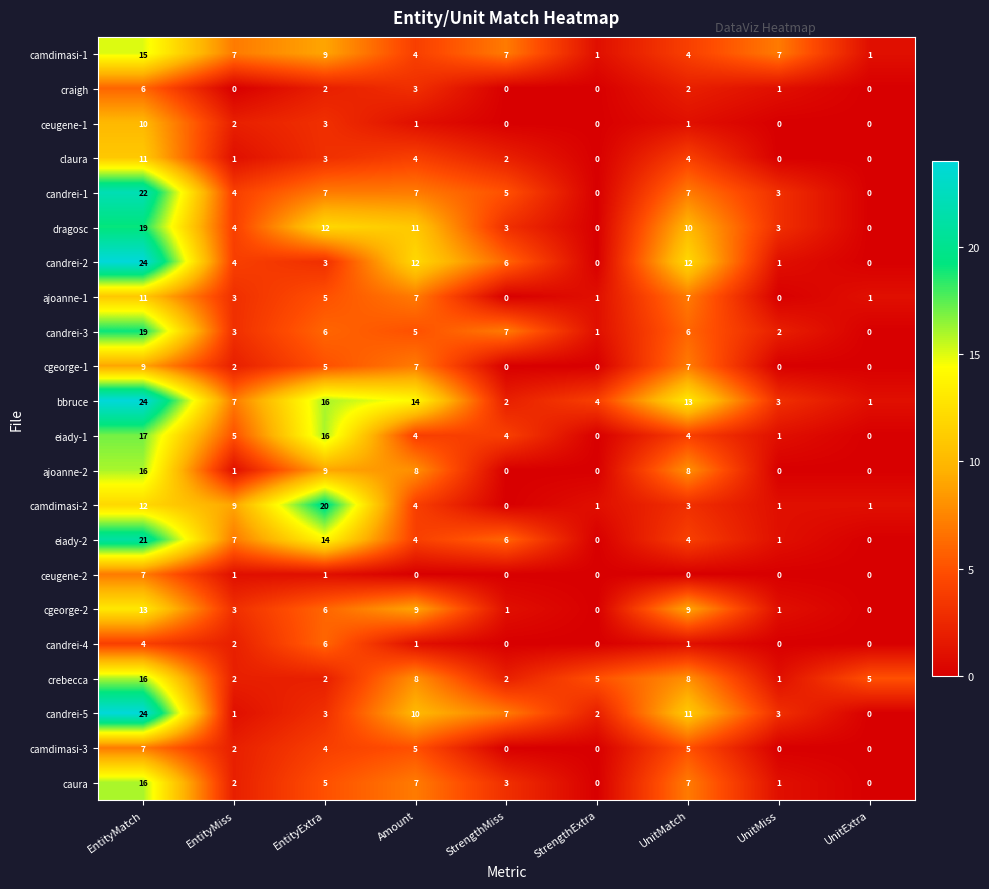

What is the difference between the second highest and minimum values in the eiady-1 series?

16